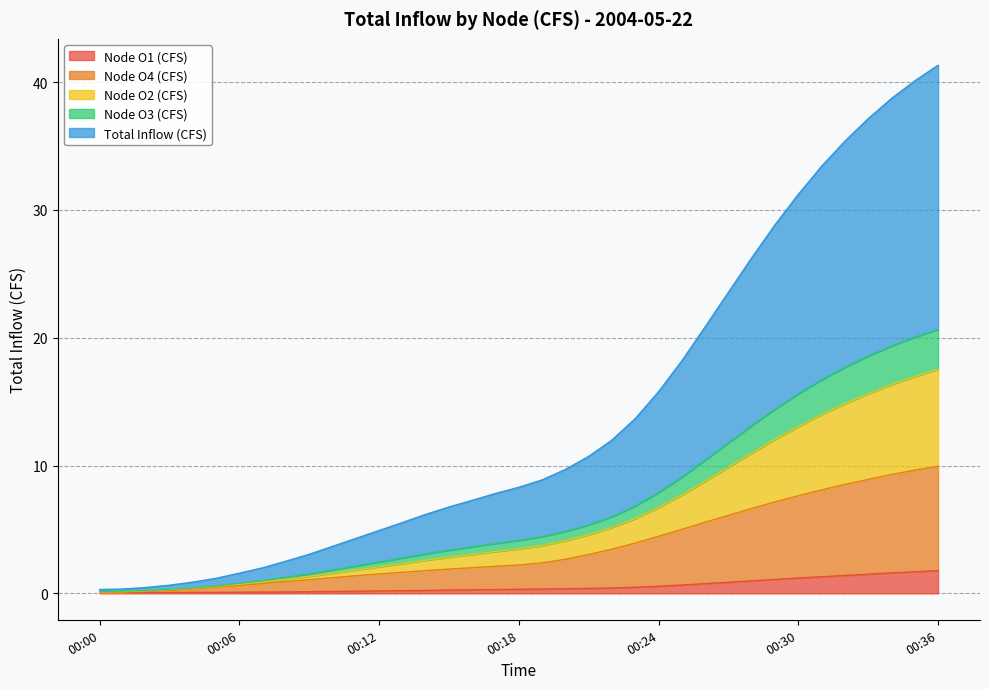

What is the highest value of the Node O1 (CFS) series?

1.8